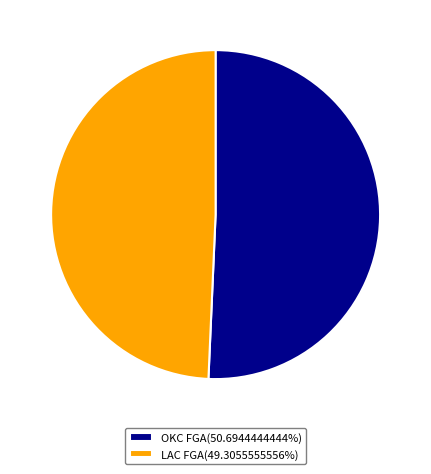

How many slices are in this pie chart?

2